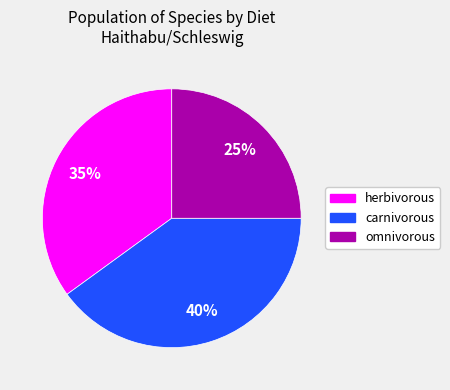

To the nearest percent, what percentage of the pie is carnivorous?

40%